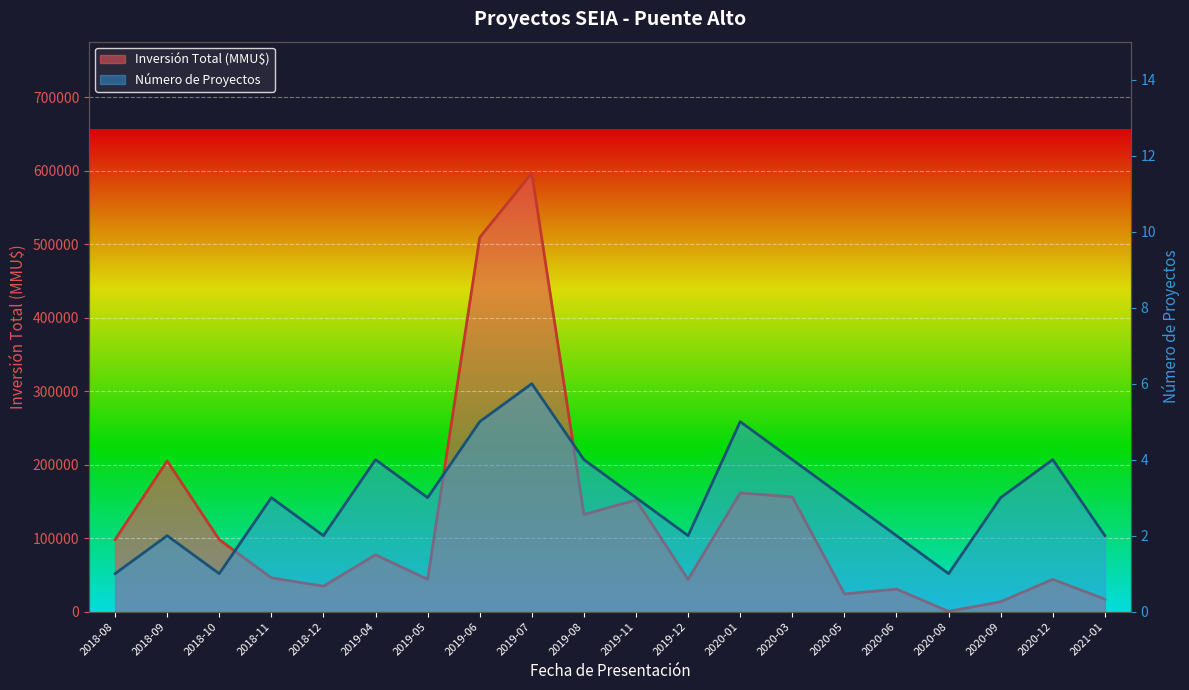

What is the label of the 18th point from the right?

2018-10